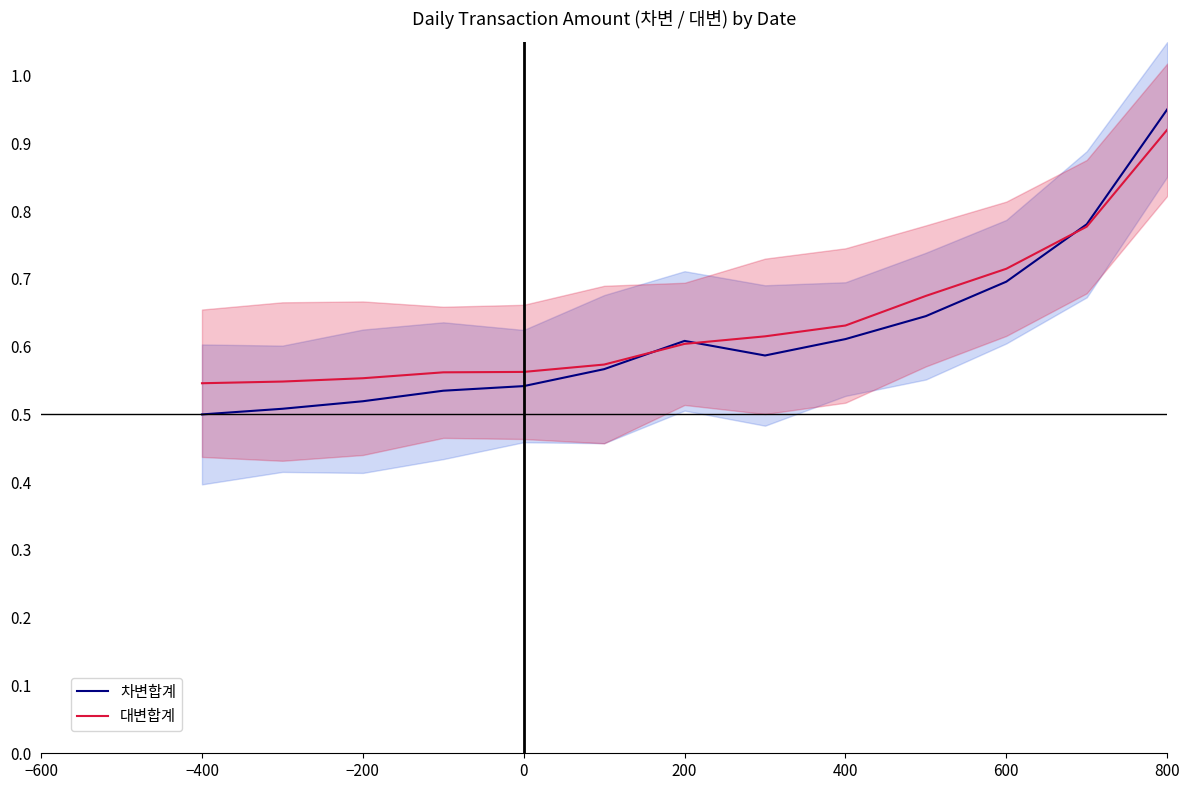

At which label does 차변합계 reach its peak?

800